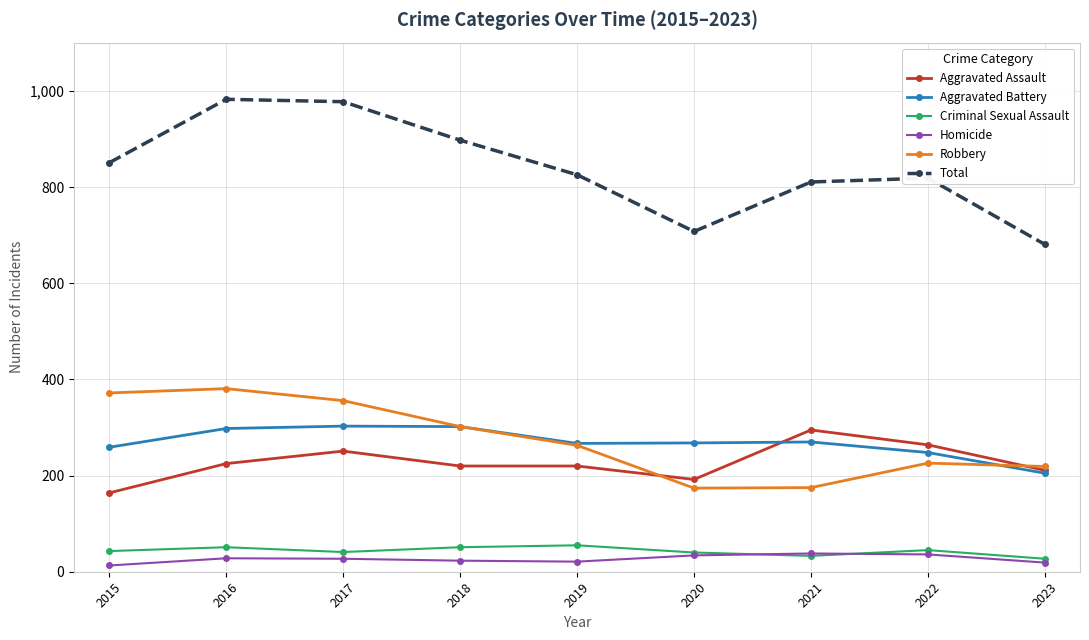

What is the maximum value for Homicide?

38